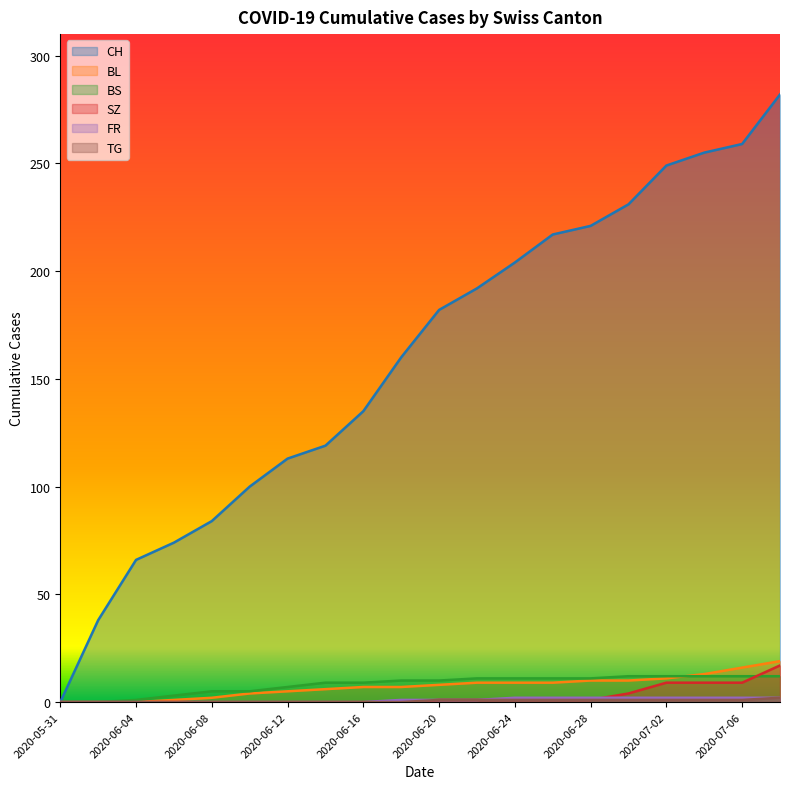

Does the chart display data point markers on the line(s)?

No